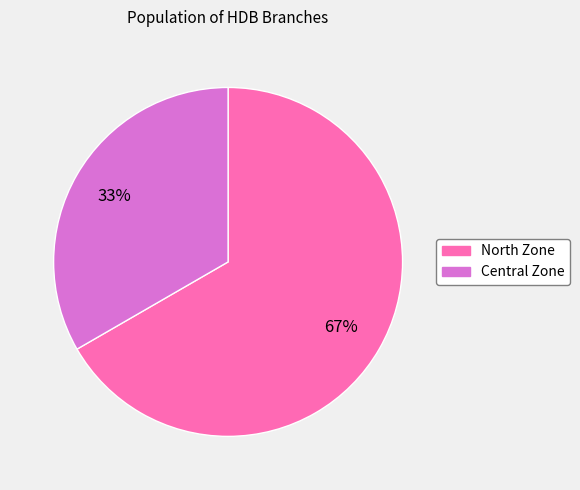

The Central Zone slice represents 44% of the pie. True or false?

False